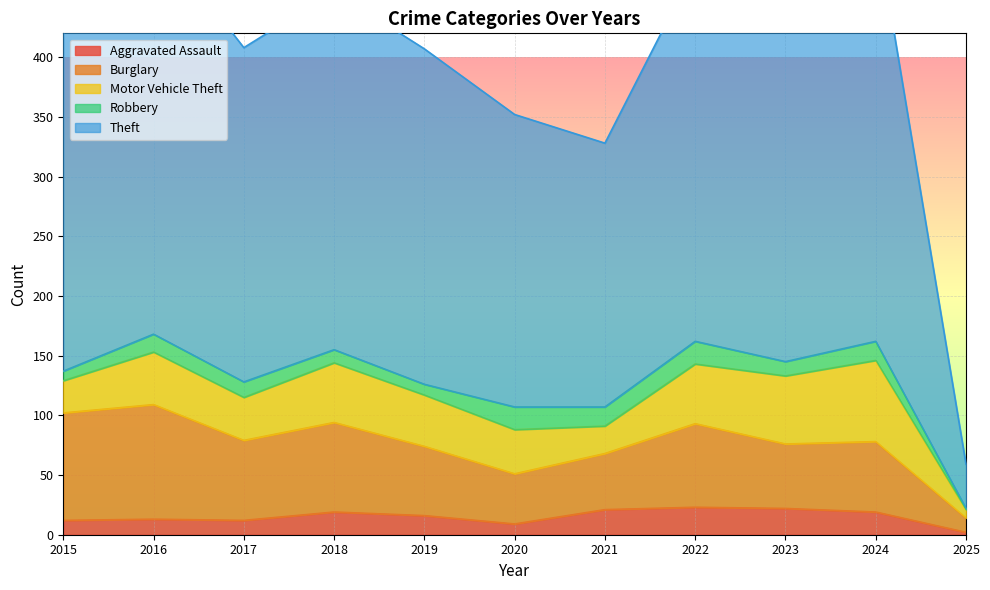

How many interior local valleys does the Burglary series have?

3